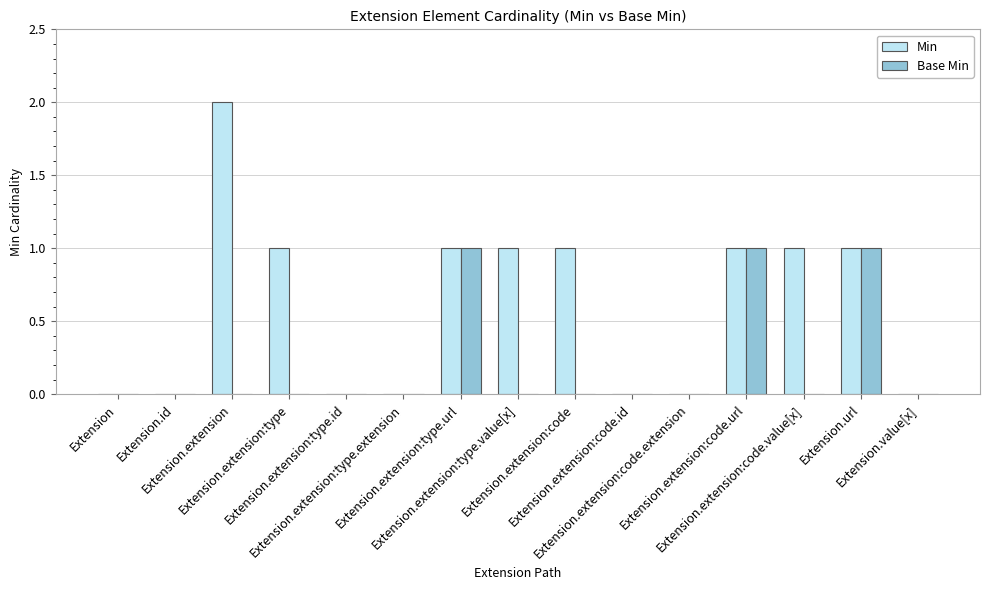

What is the sum of all Min values?

9